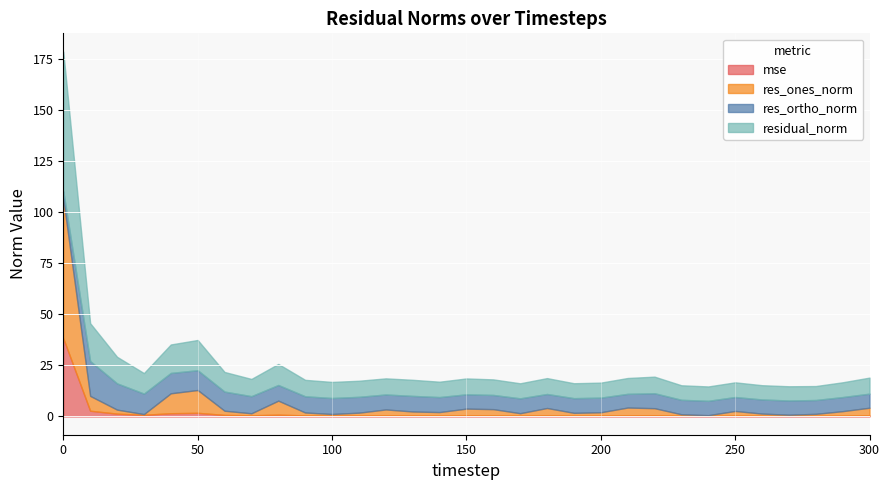

At how many categories does at least one series exceed 22?

1